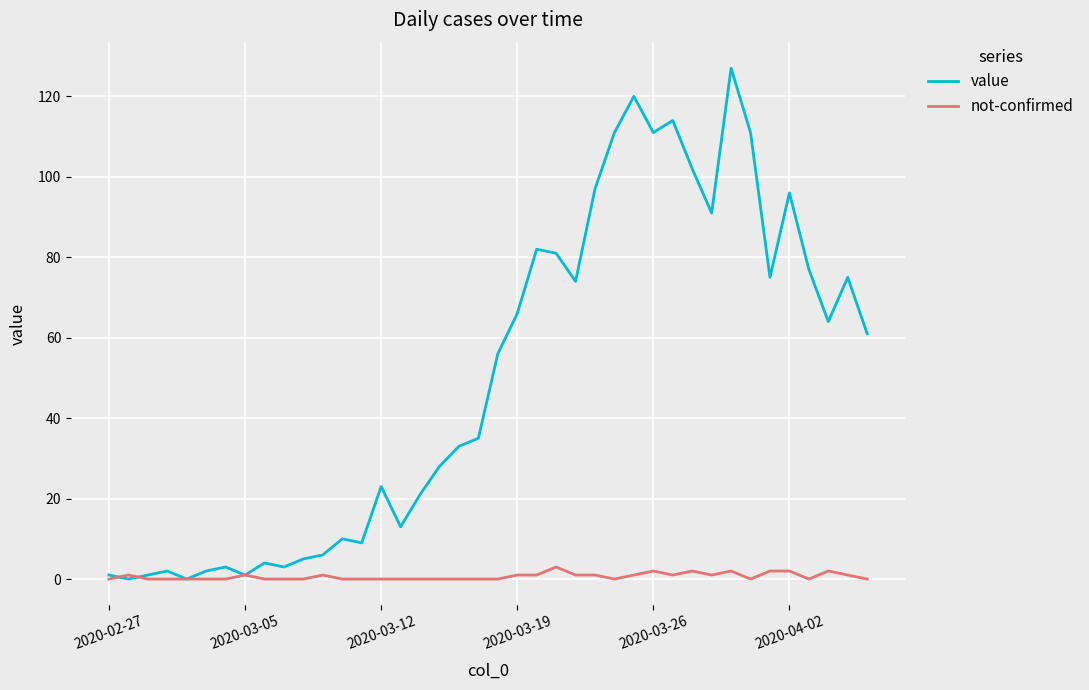

What is the maximum value shown in the chart?

127